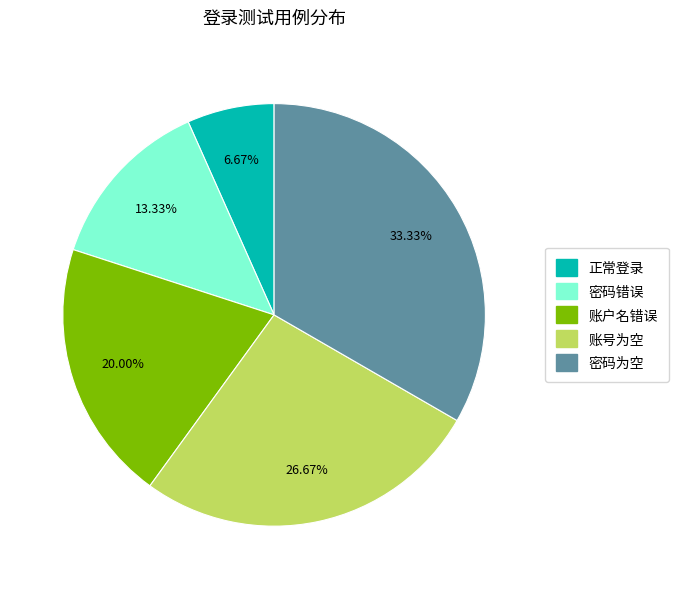

To the nearest percent, what is the combined percentage of 账号为空 and 密码为空?

60%